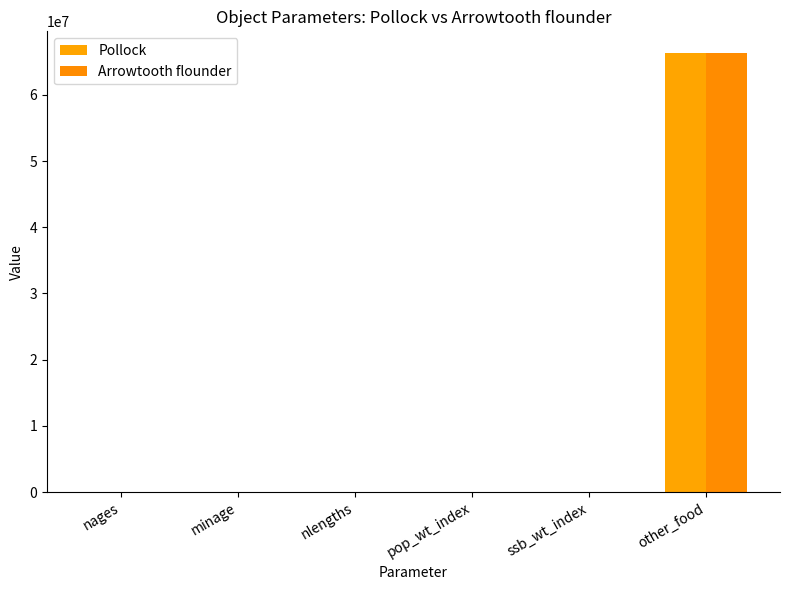

What is the sum of all Pollock values?

66300027